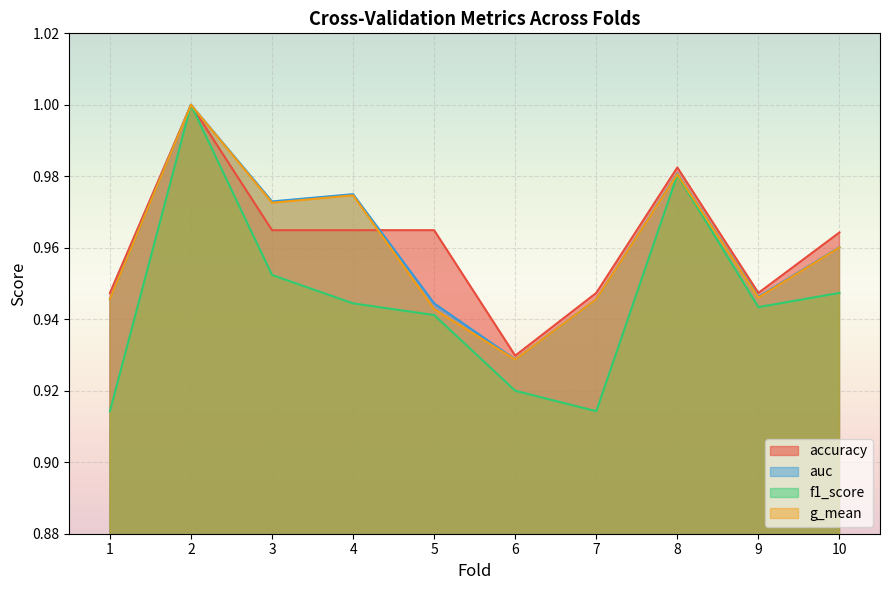

At which category is the sum across all series the highest?

2